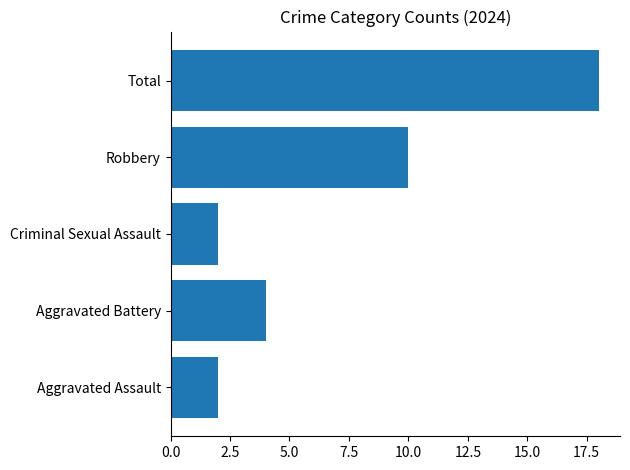

How many data points are less than 4?

2